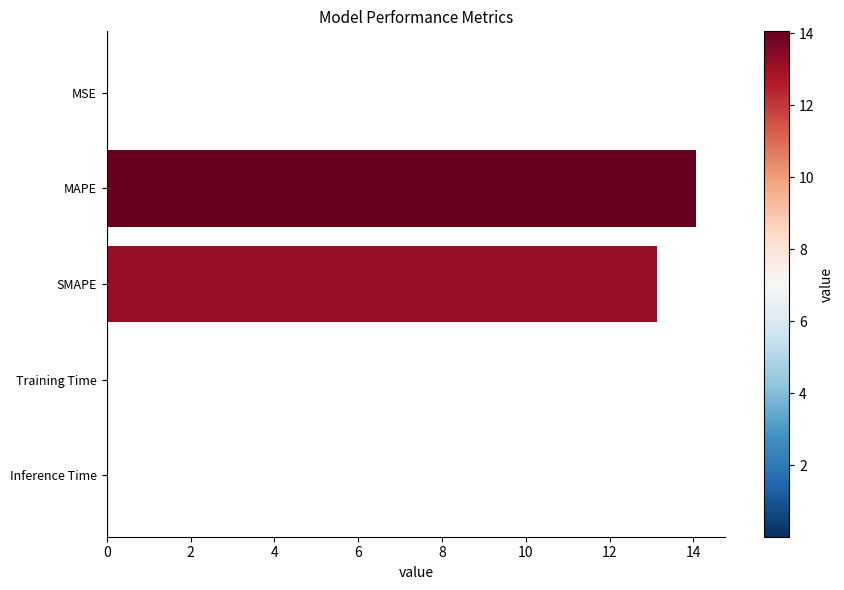

Where is the data nearest to the value 7?

SMAPE